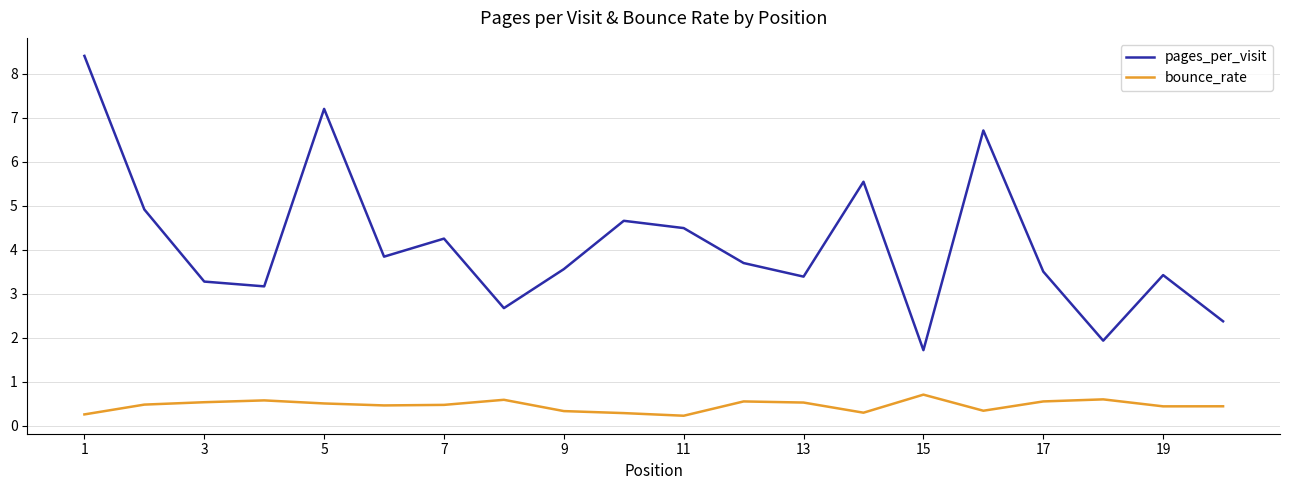

How many interior local valleys does the pages_per_visit series have?

6